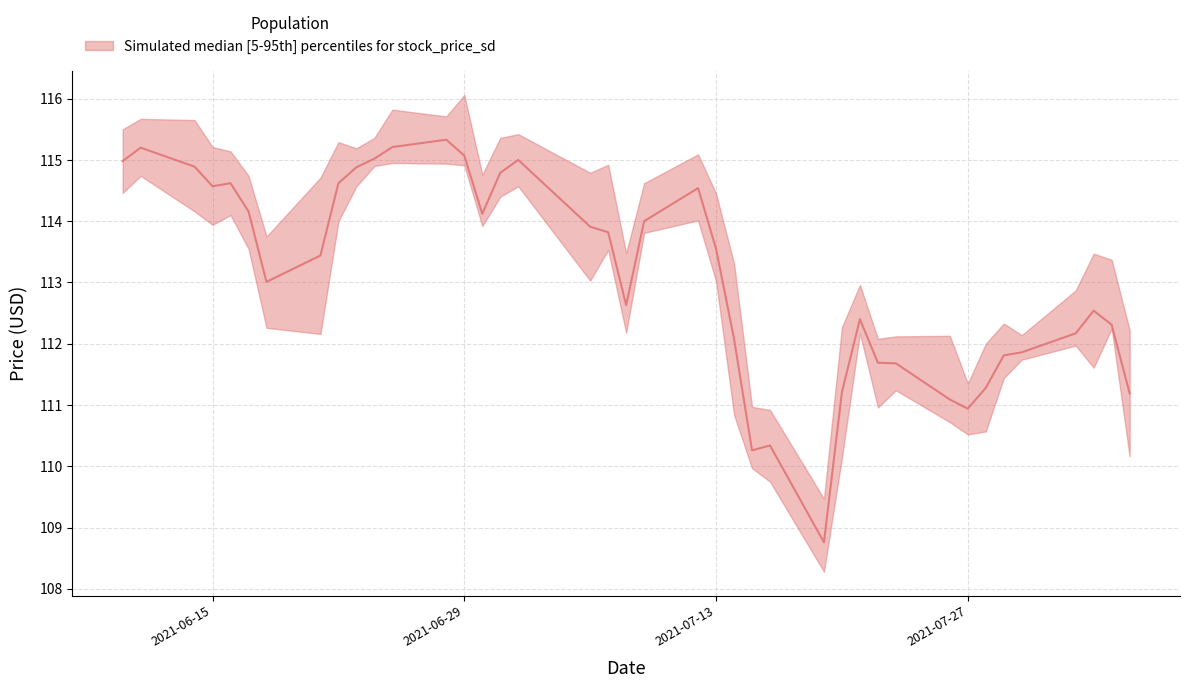

Where is the data nearest to the value 112?

2021-07-14